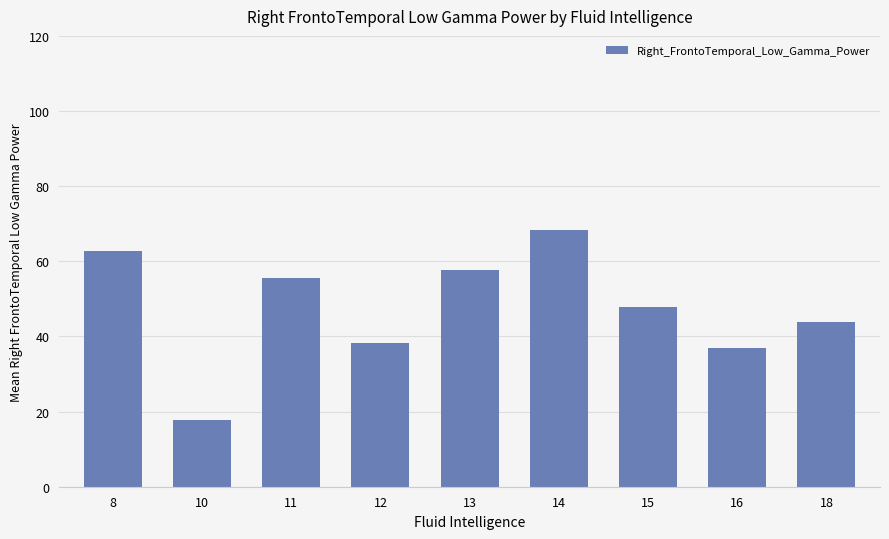

Does the chart contain any negative values?

No